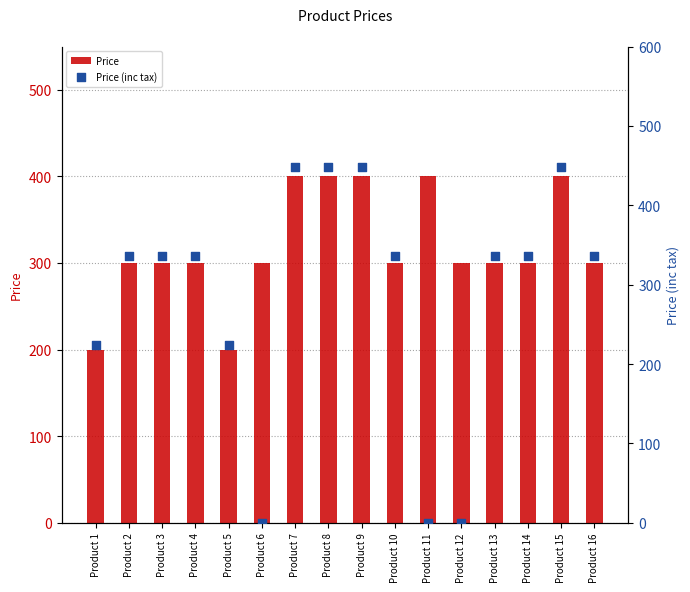

Which series has the largest total across all categories?

Price